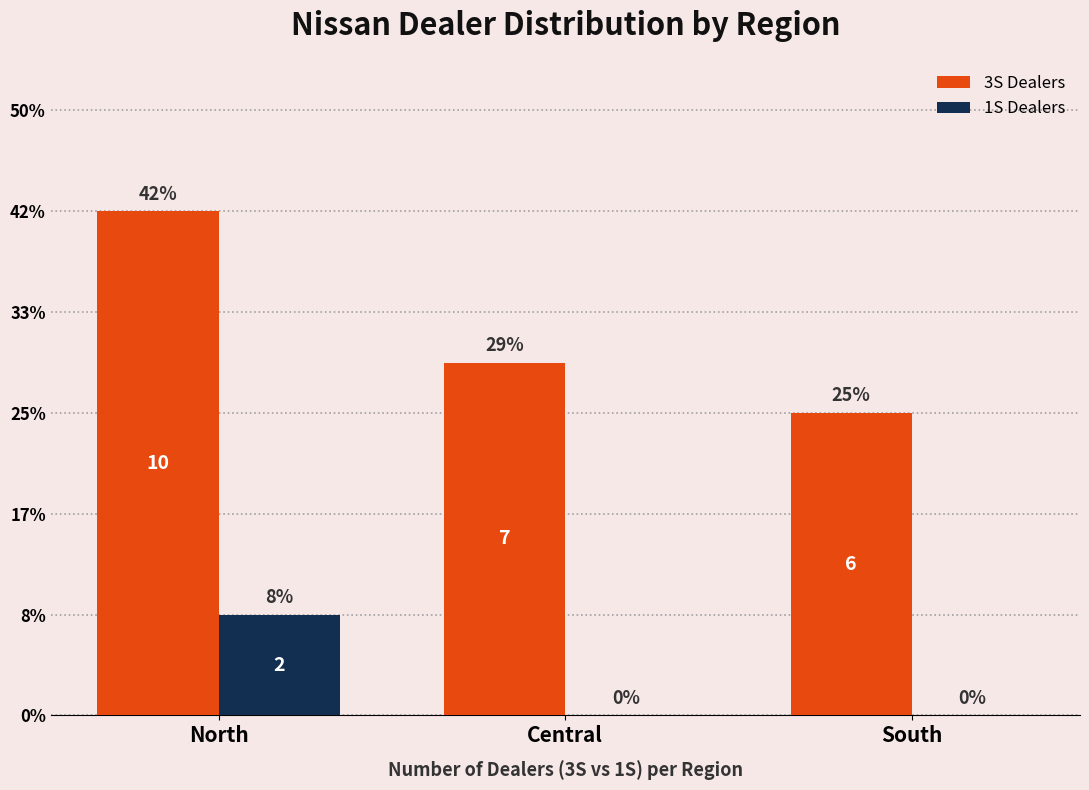

Which category has the lowest value in the 1S Dealers series?

Central